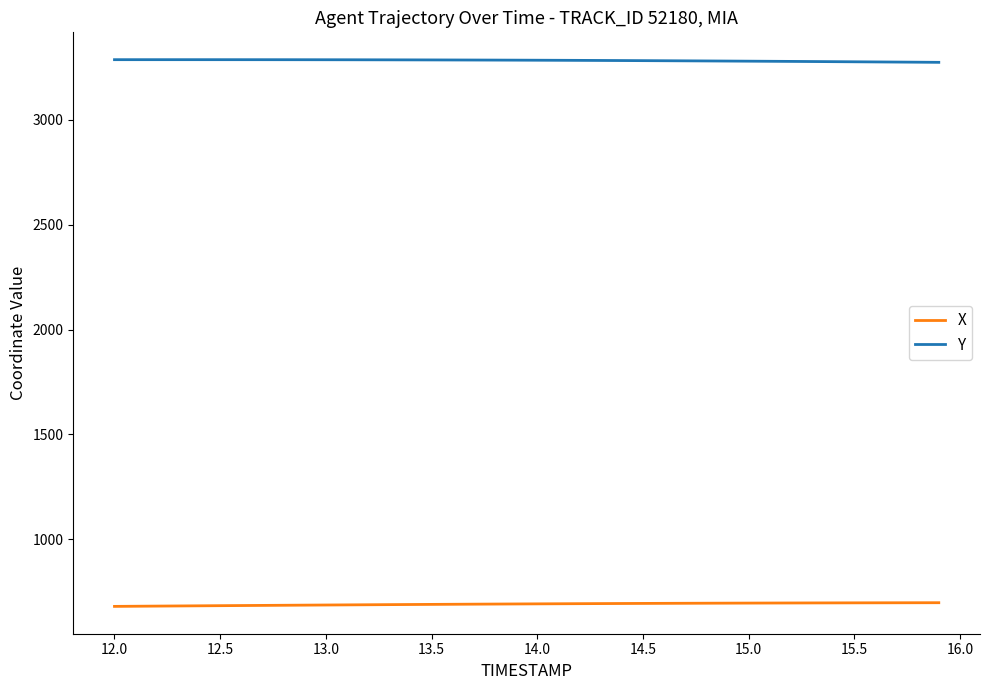

What is the sum of all X values?

27596.5